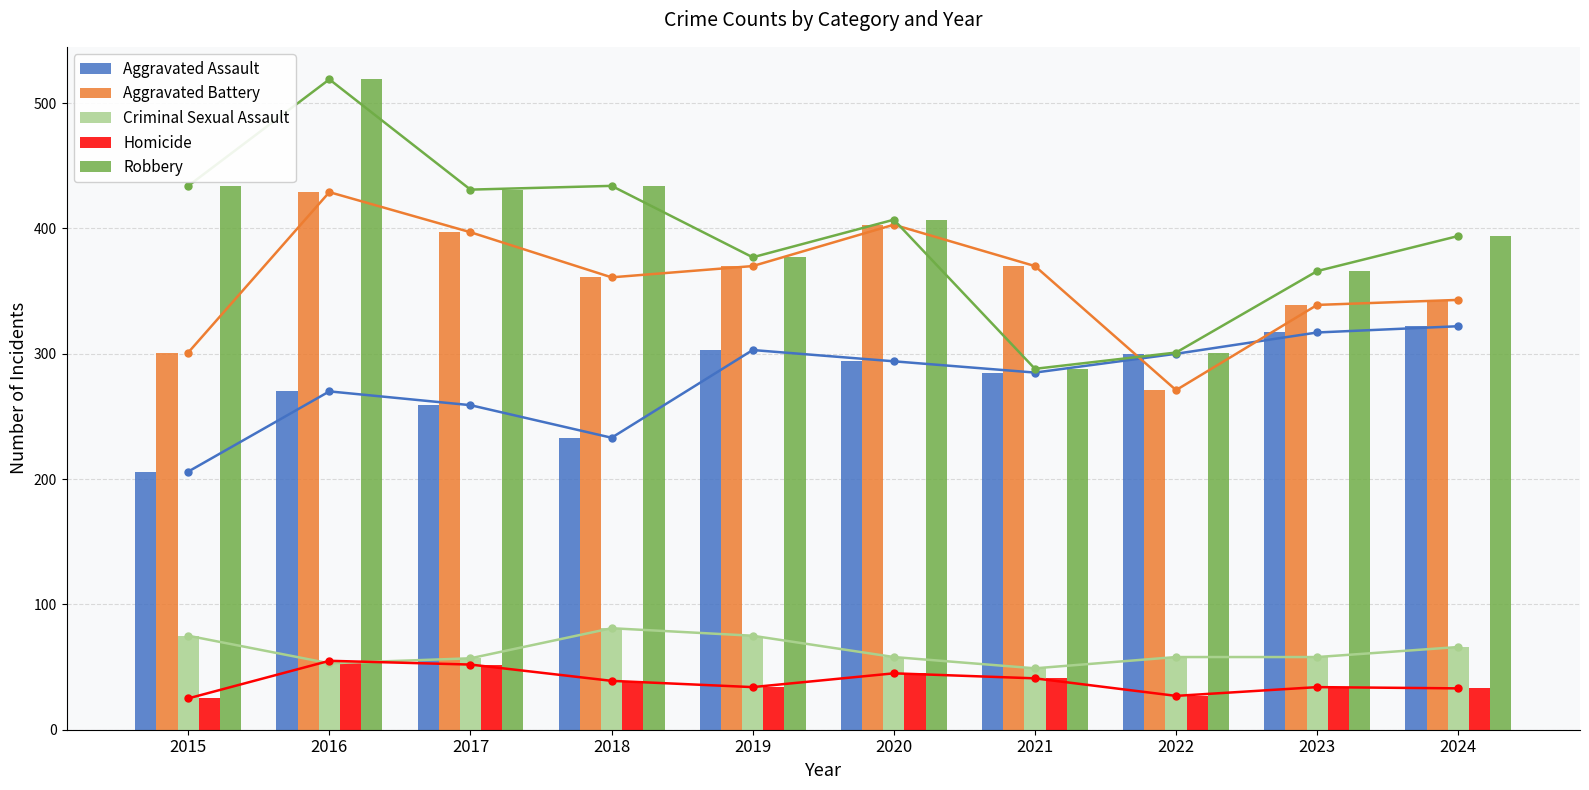

Which series changed the most between 2016 and 2024?

Robbery